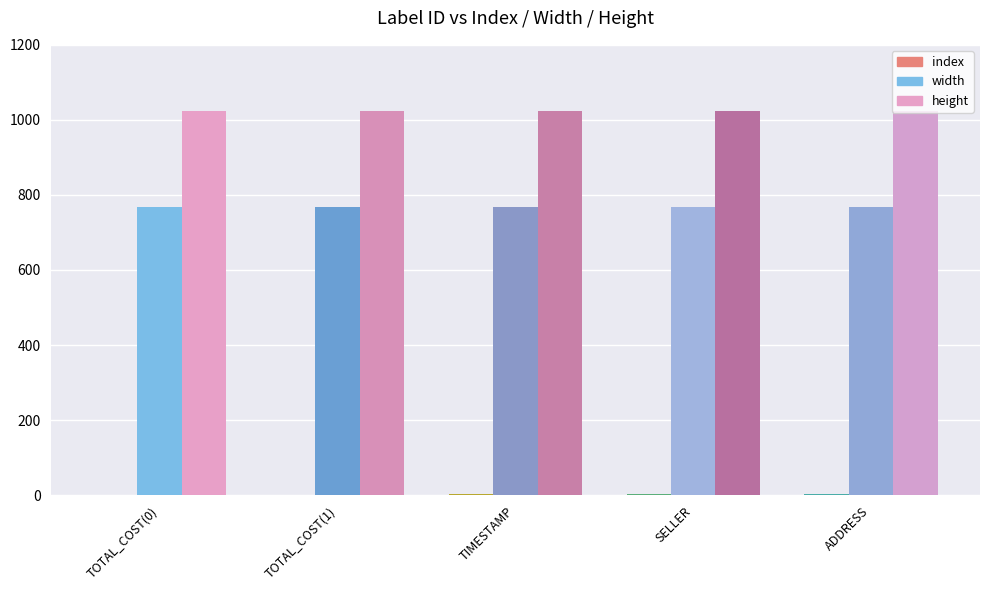

True or false: height has a value of 346 at SELLER.

False